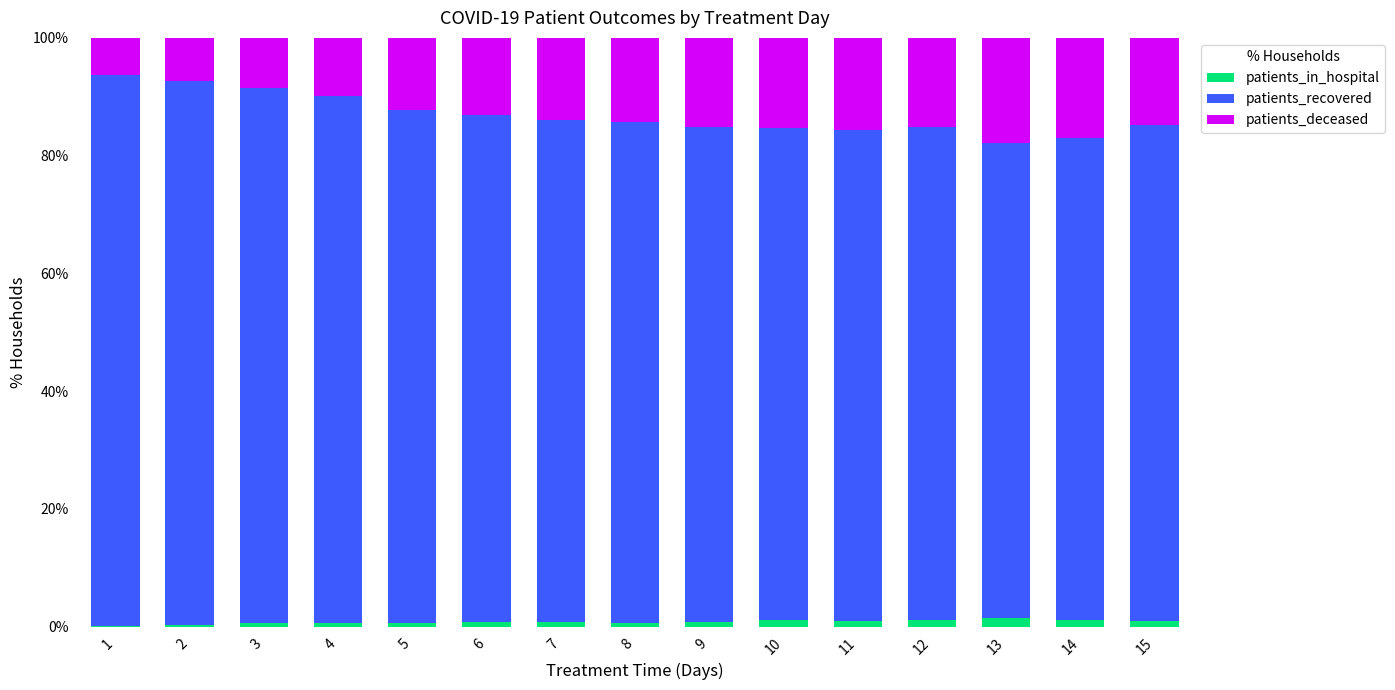

Where is patients_deceased nearest to the value 12?

5